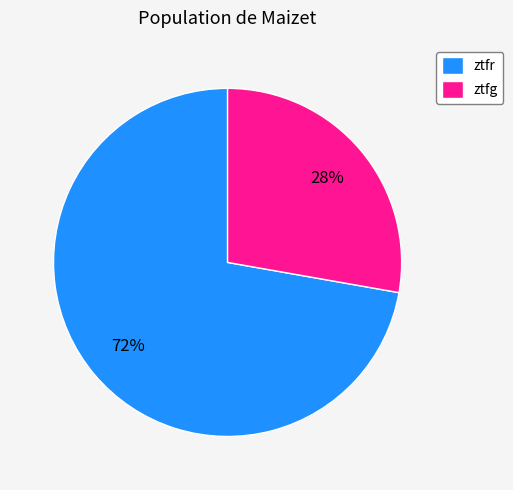

To the nearest percent, what portion does ztfr represent?

72%